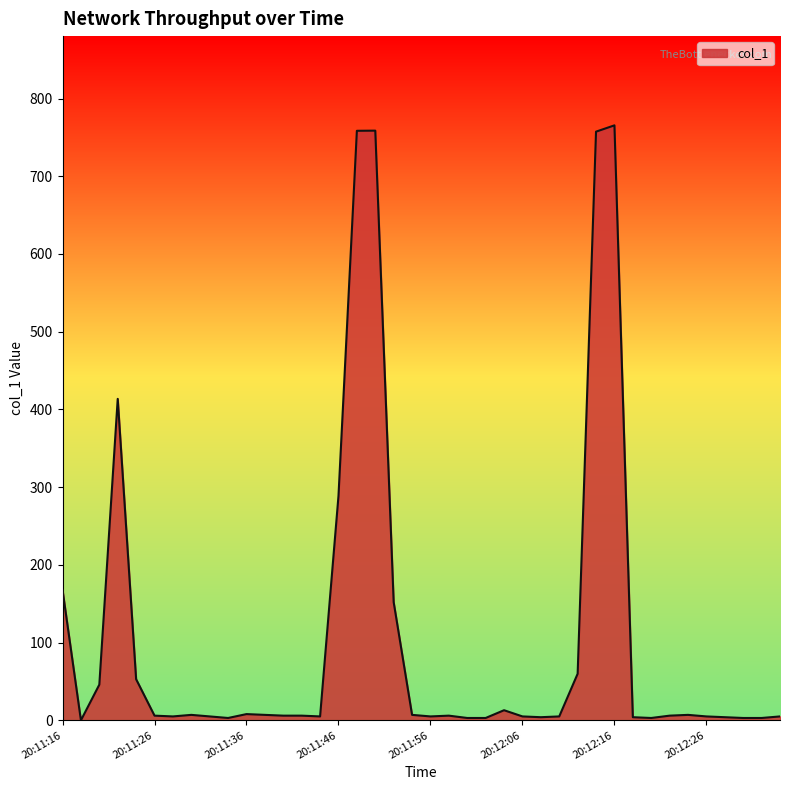

What is the difference between the maximum and minimum values?

765.5